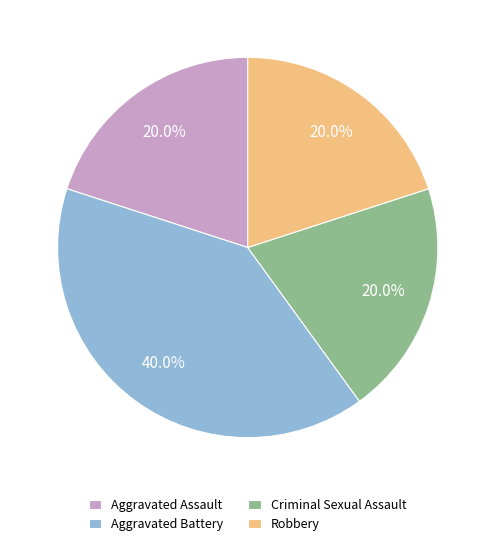

Is it true that Robbery is 20% of the pie?

True